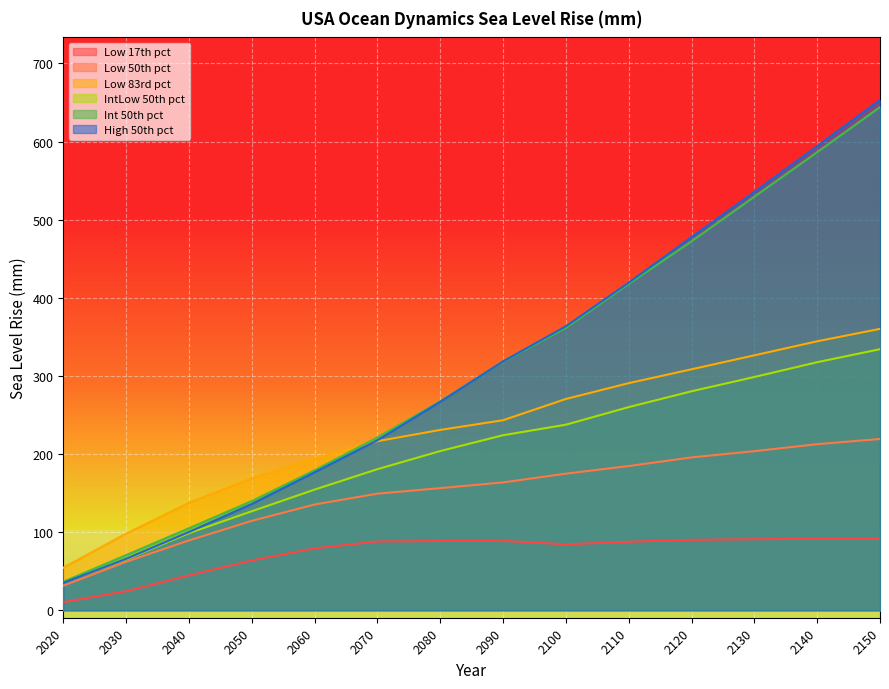

Does the chart display data point markers on the line(s)?

No